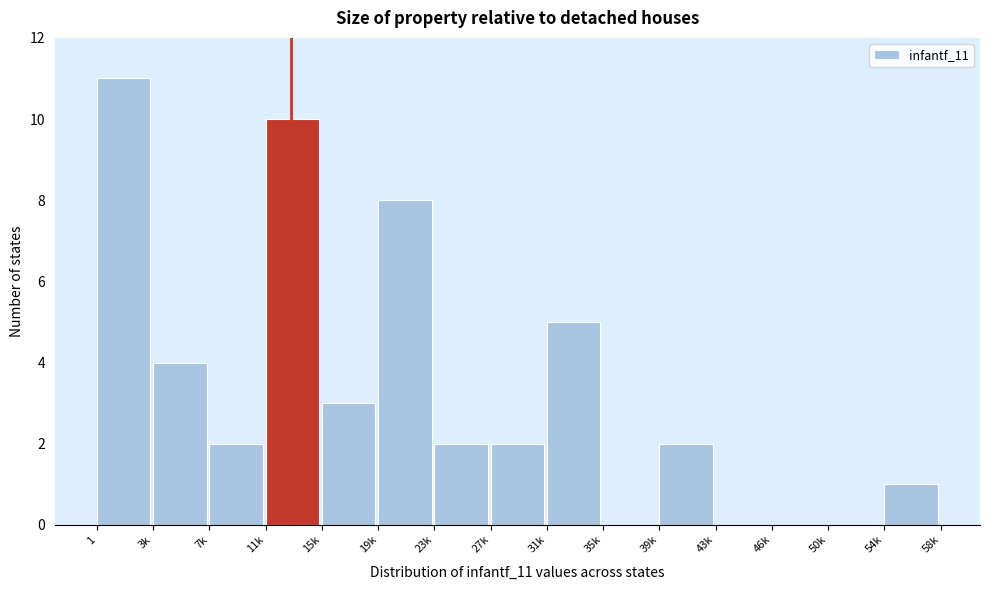

Reading left to right, what are all the values shown in this chart?

1=11	3k=4	7k=2	11k=10	15k=3	19k=8	23k=2	27k=2	31k=5	35k=0	39k=2	43k=0	46k=0	50k=0	54k=1